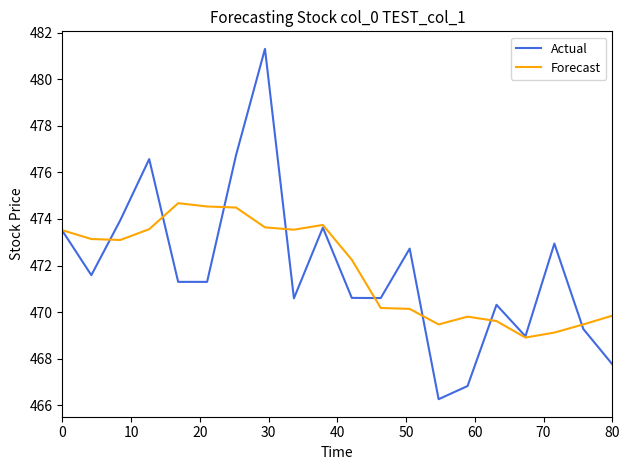

Rank the series by their maximum value, from highest to lowest.

Actual, Forecast